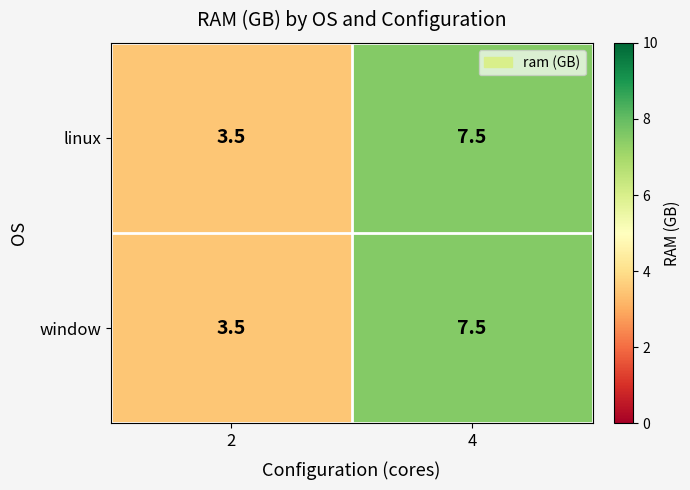

At how many categories does at least one series exceed 6?

1